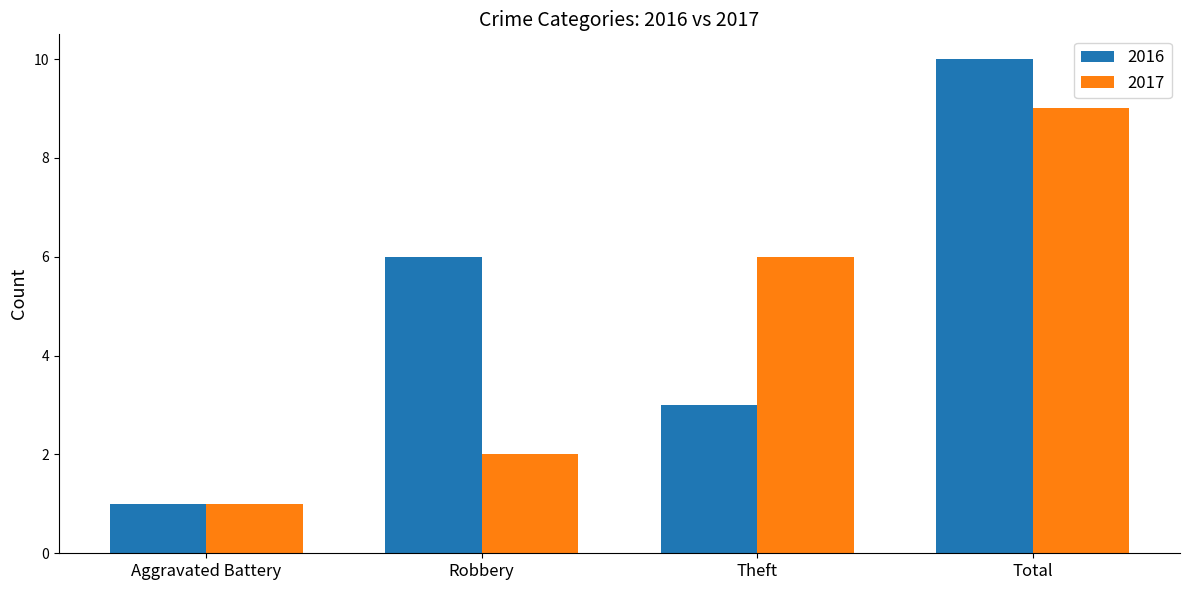

What is the difference between the maximum and minimum values in the 2017 series?

8